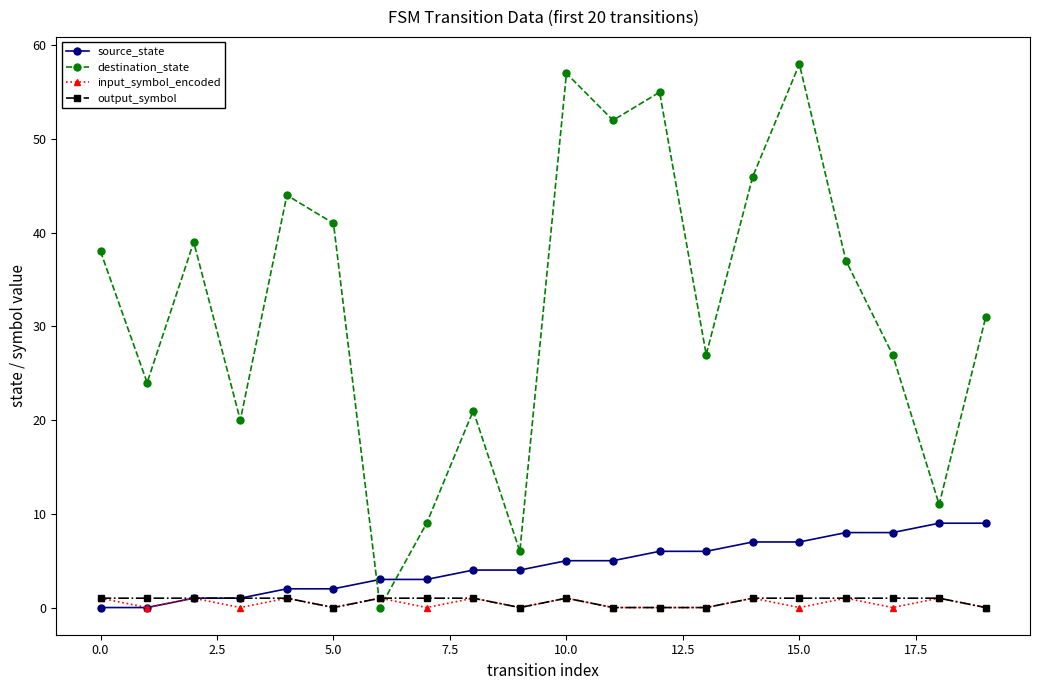

True or false: destination_state has more than 0 interior local peaks.

True